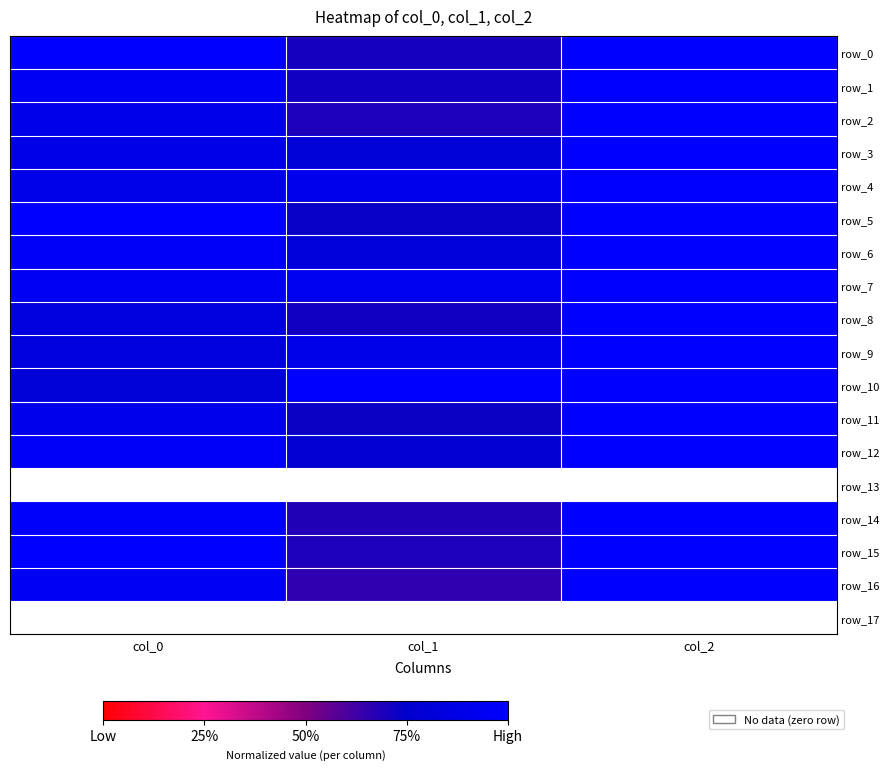

What is the average value of the row_12 series?

0.9